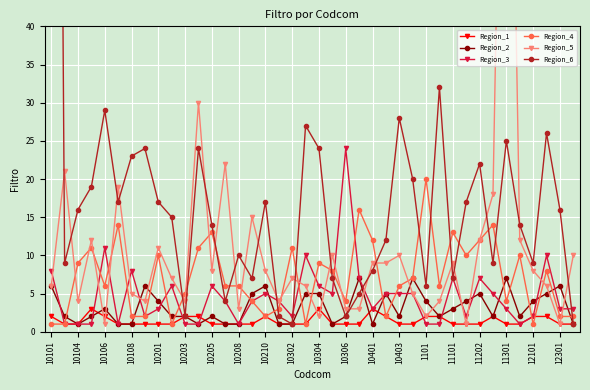

Which series has the widest spread of values?

Region_6